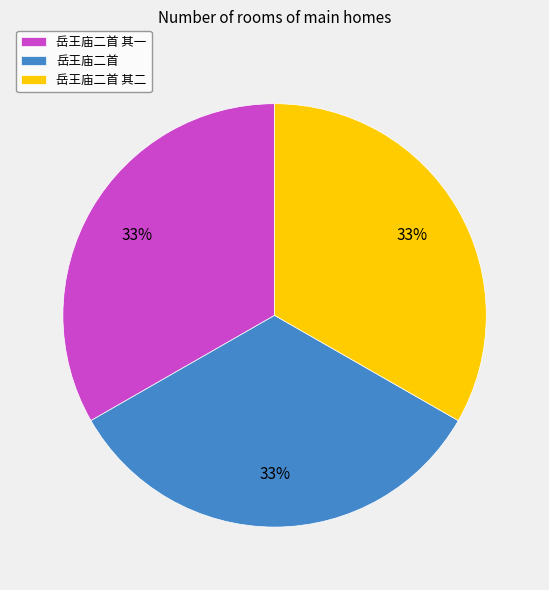

Combined, do 岳王庙二首 其一 and 岳王庙二首 account for over 50%?

Yes